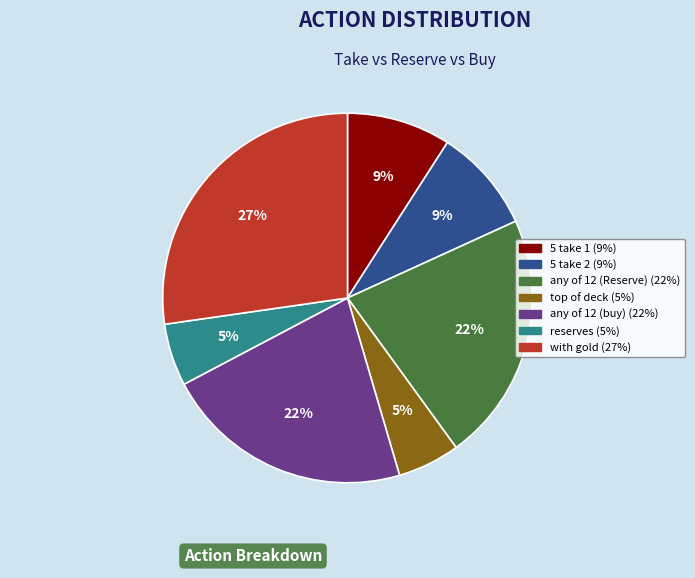

Do 5 take 1 and with gold together represent more than half of the pie?

No